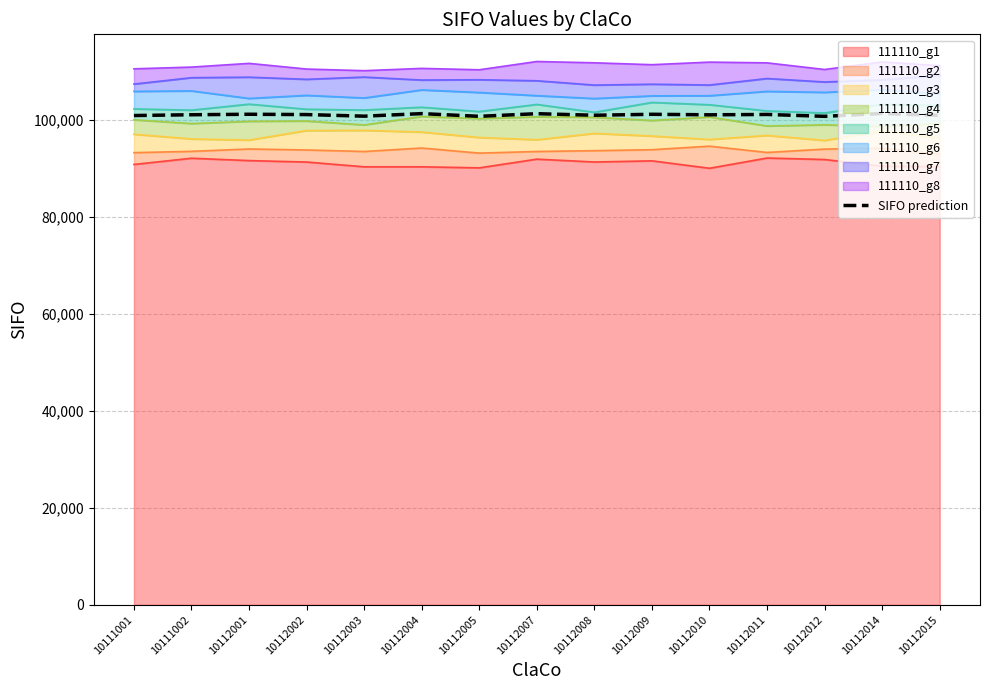

What is the average value?

101059.2